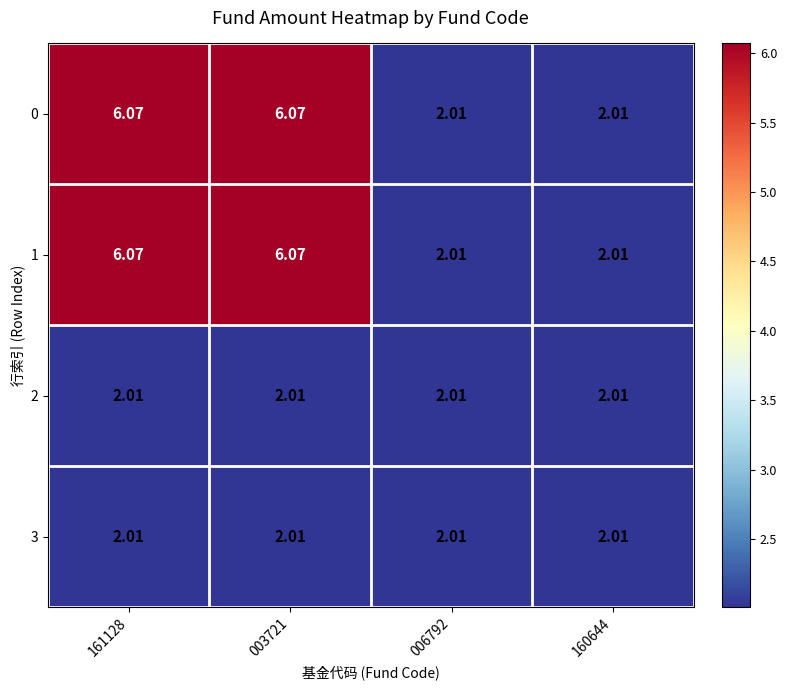

Is the value of 1 at 160644 greater than the value of 0 at 161128?

No